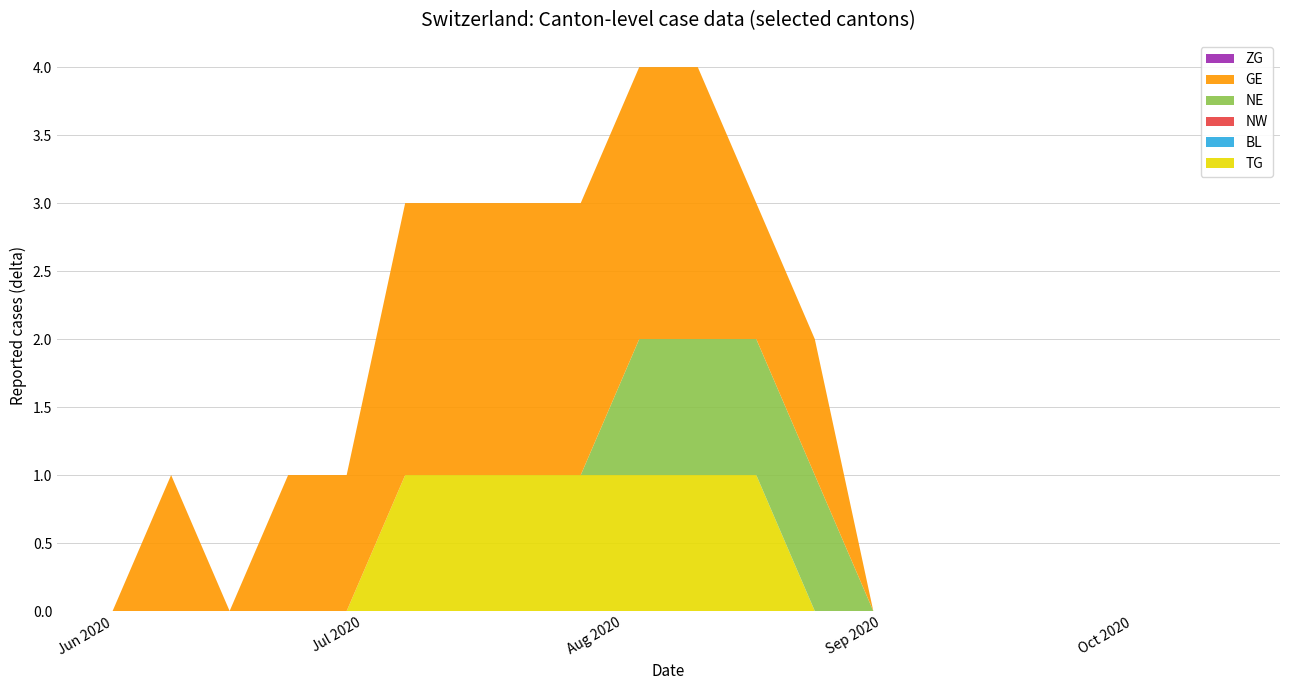

Reading left to right, list all the values displayed in this chart.

TG: 0	0	0	0	0	1	1	1	1	1	1	1	0	0	0	0	0	0	0	0
BL: 0	0	0	0	0	0	0	0	0	0	0	0	0	0	0	0	0	0	0	0
NW: 0	0	0	0	0	0	0	0	0	0	0	0	0	0	0	0	0	0	0	0
NE: 0	0	0	0	0	0	0	0	0	1	1	1	1	0	0	0	0	0	0	0
GE: 0	1	0	1	1	2	2	2	2	2	2	1	1	0	0	0	0	0	0	0
ZG: 0	0	0	0	0	0	0	0	0	0	0	0	0	0	0	0	0	0	0	0